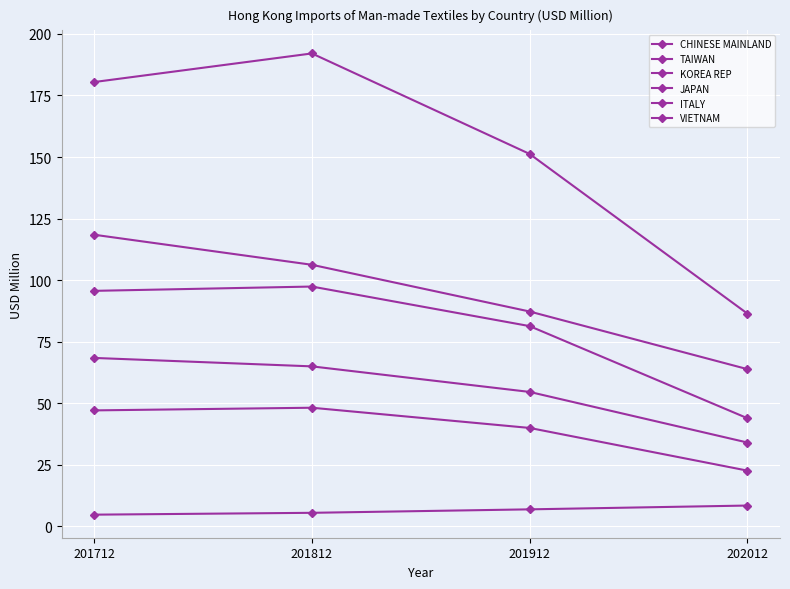

What is the value of the TAIWAN point at the 1st from the left?

118.4